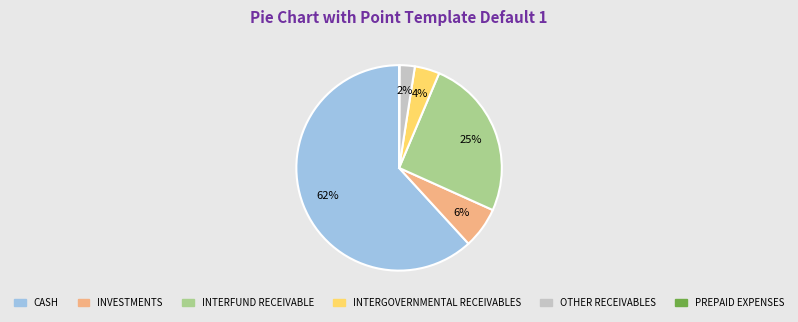

To the nearest percent, what percentage of the pie is INTERGOVERNMENTAL RECEIVABLES?

4%